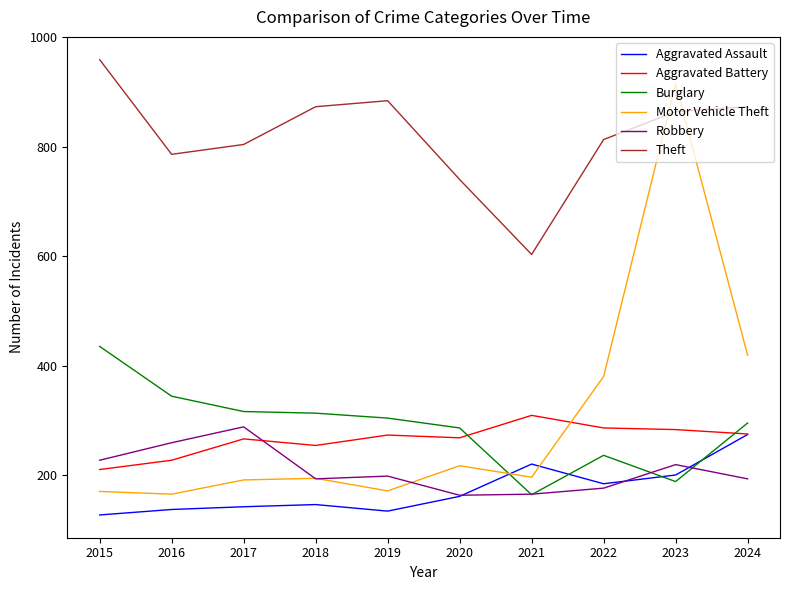

Which category has the highest value in the Burglary series?

2015